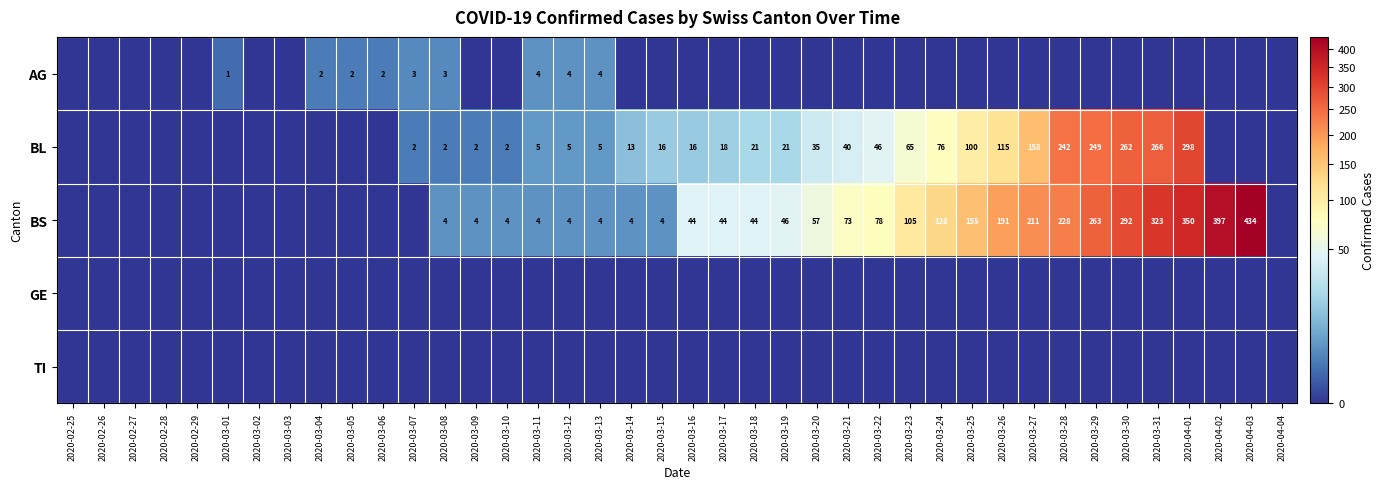

The BS series shows 350 at 2020-04-01. True or false?

True